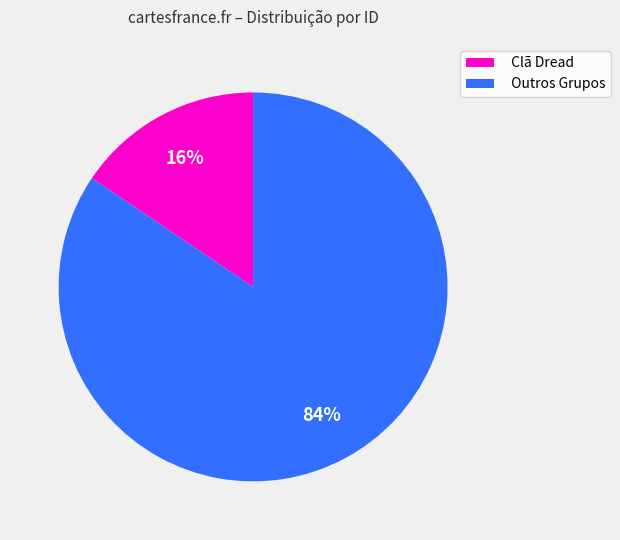

Count the number of slices in the pie.

2